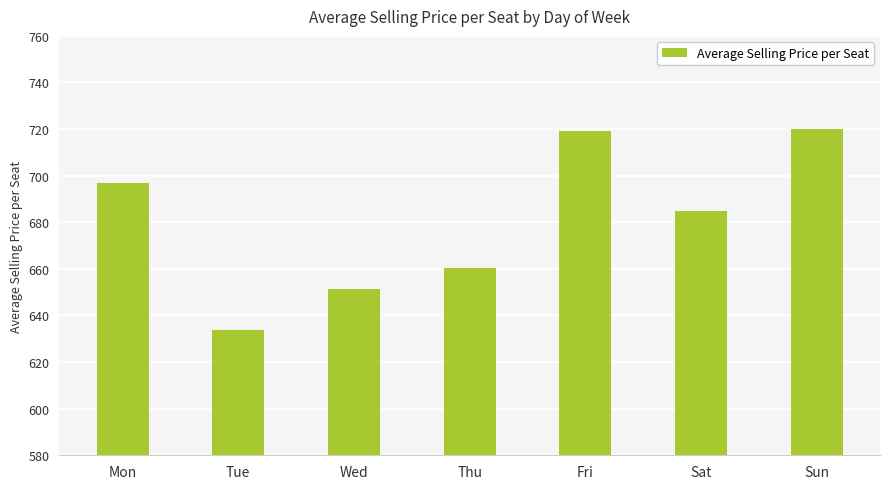

The chart shows a value of 399.2 at Wed. True or false?

False